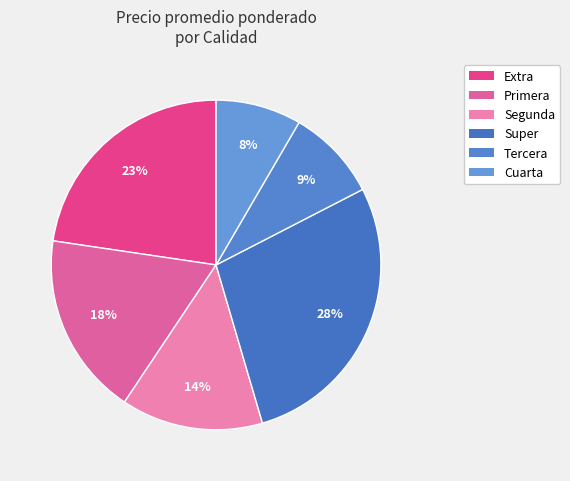

Count the number of slices in the pie.

6